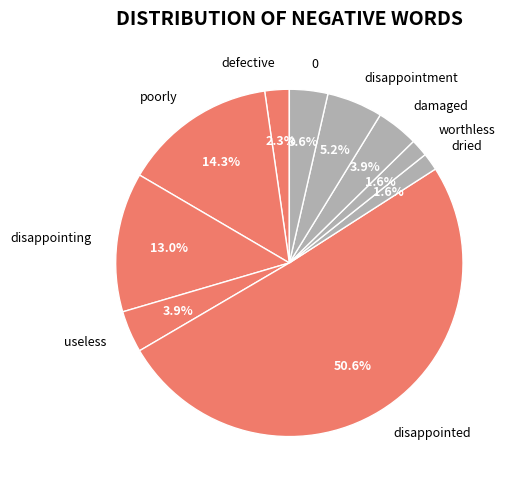

To the nearest percent, what portion does poorly represent?

14%